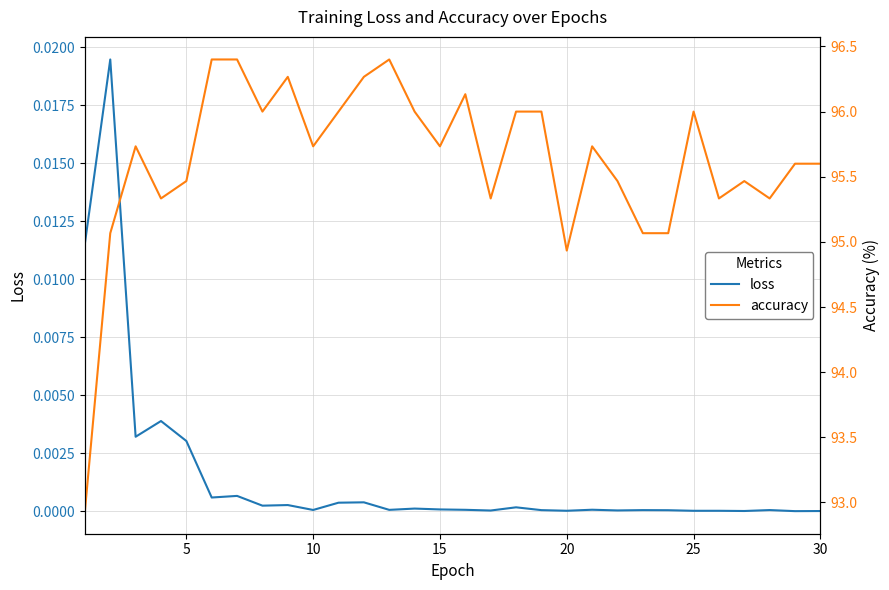

What is the minimum value for accuracy?

92.9